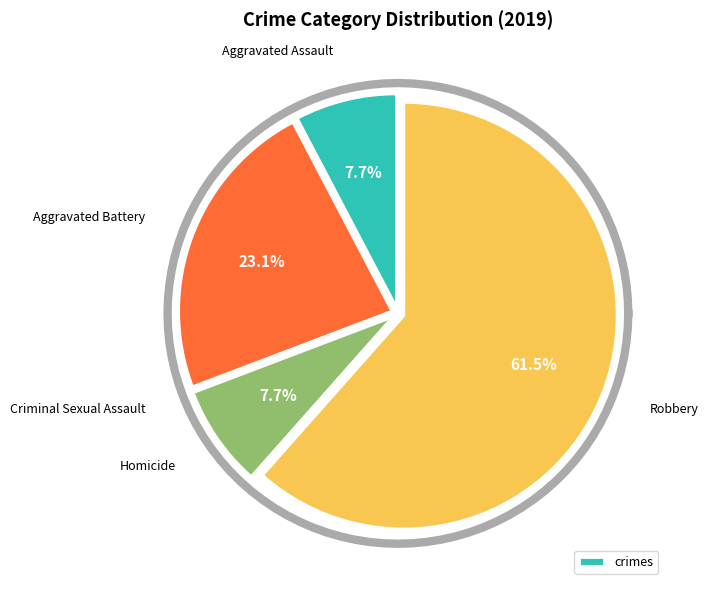

Rank the categories by value from lowest to highest.

Criminal Sexual Assault, Aggravated Assault, Homicide, Aggravated Battery, Robbery